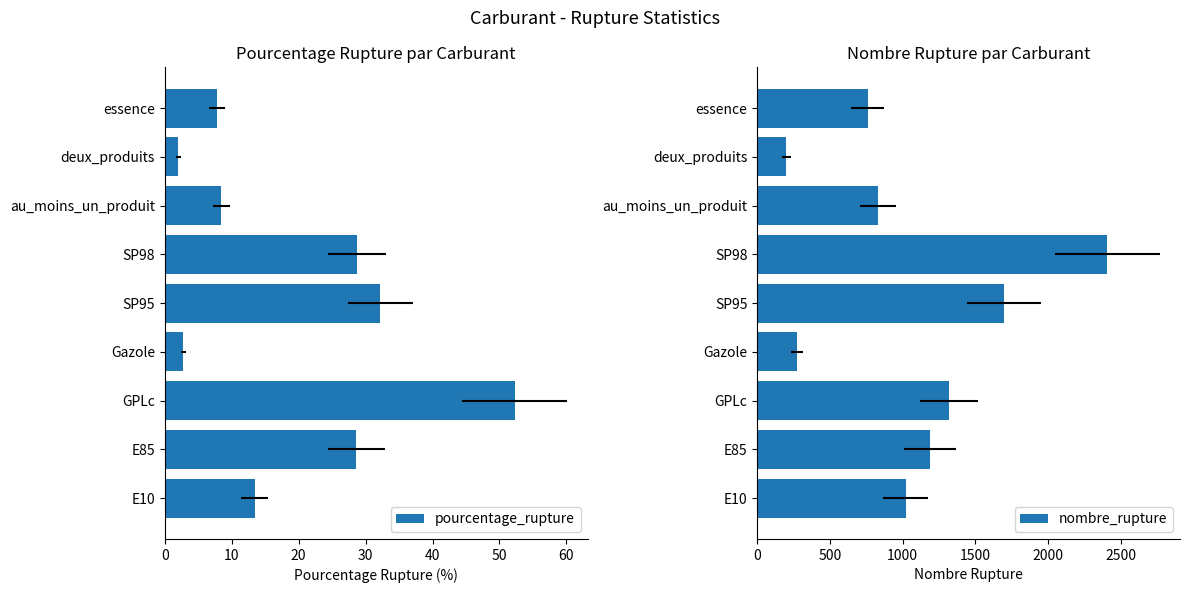

Between SP95 and au_moins_un_produit, which series saw the biggest shift?

nombre_rupture